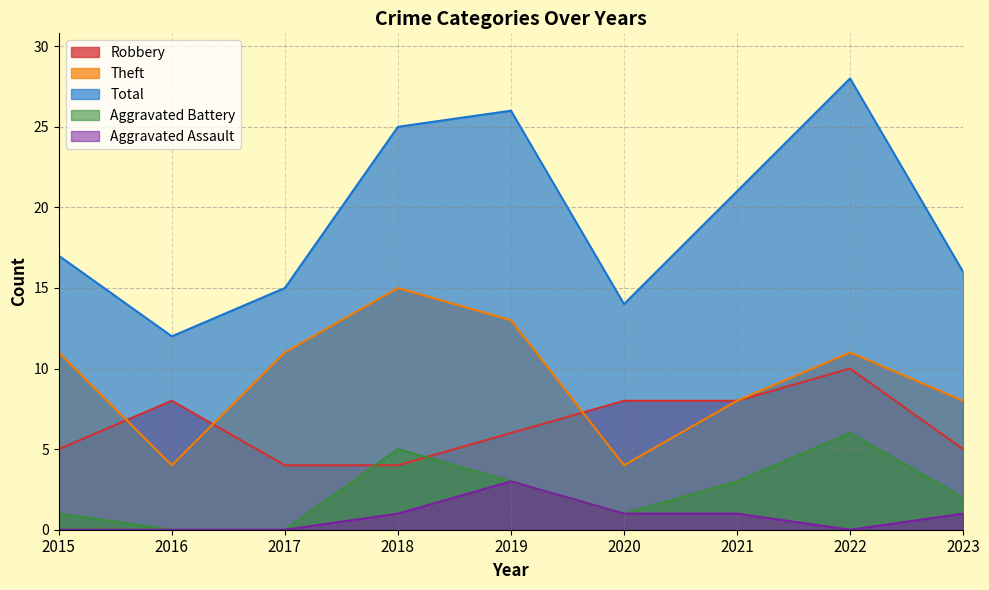

What are all the series names shown in the legend?

Robbery, Theft, Total, Aggravated Battery, Aggravated Assault